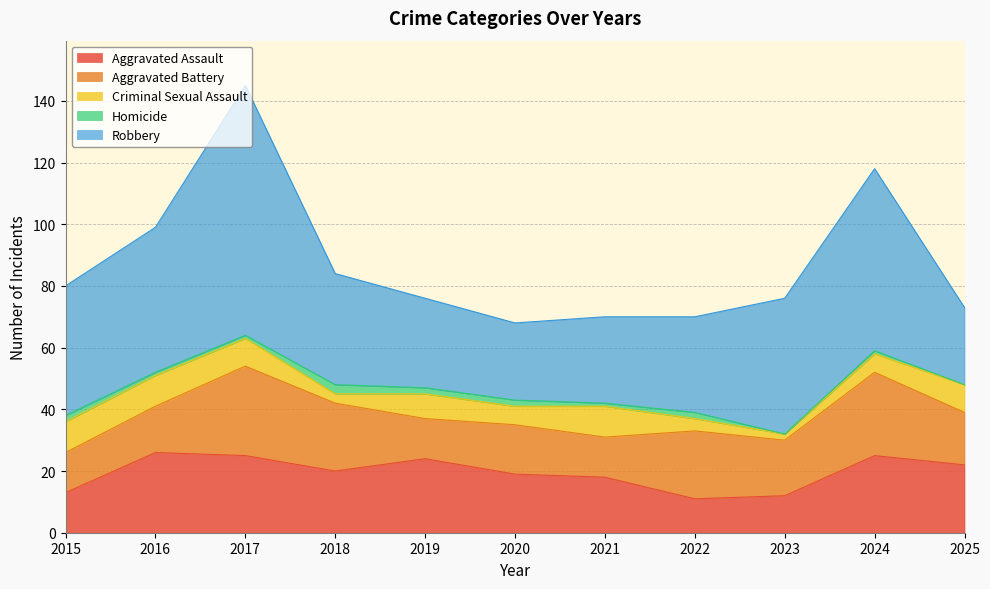

List the labels in order of Aggravated Battery value, largest first.

2017, 2024, 2018, 2022, 2023, 2025, 2020, 2016, 2015, 2019, 2021